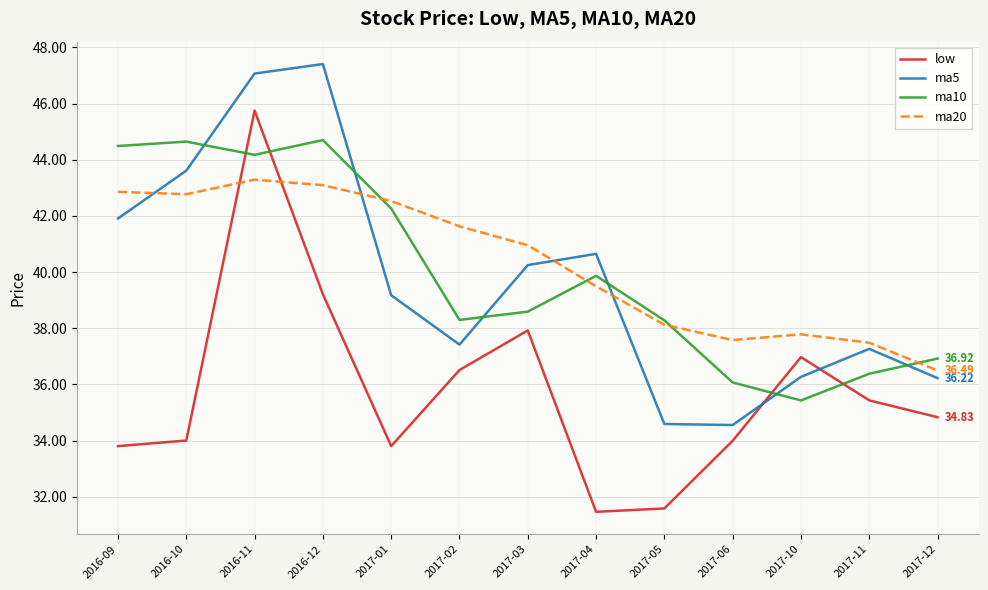

Which series has the largest total across all categories?

ma20